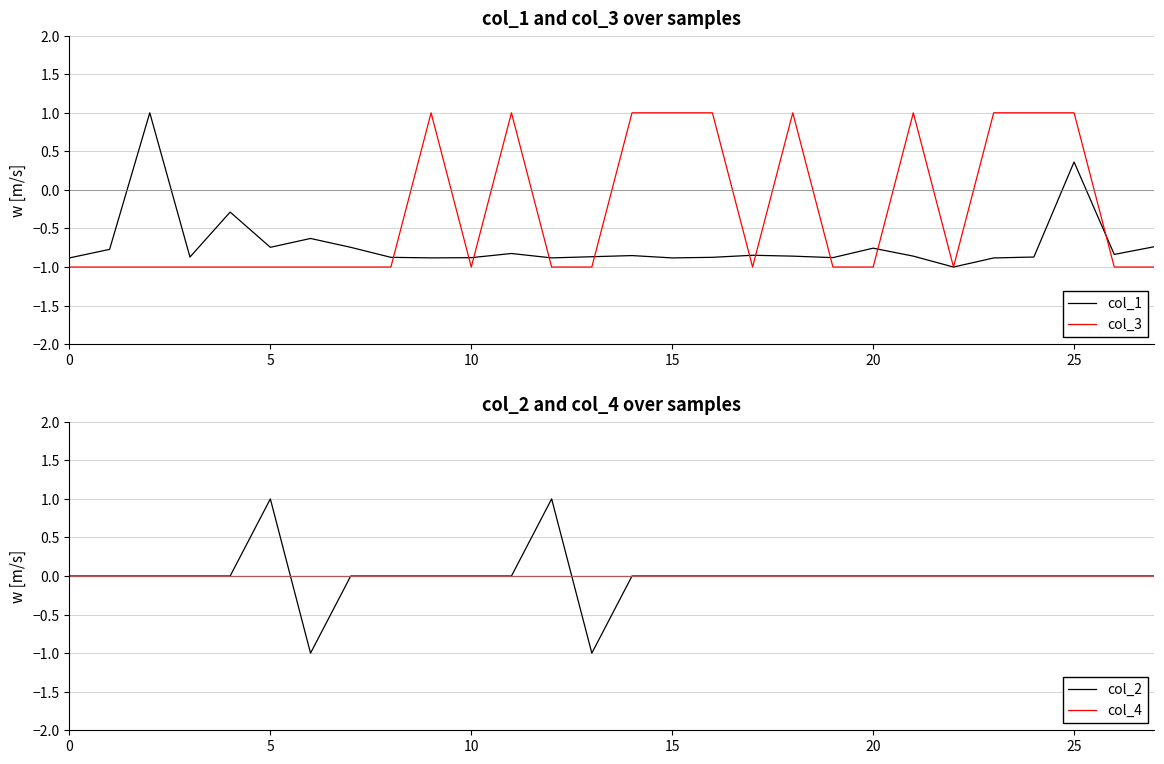

What is the smallest value displayed?

-1.0